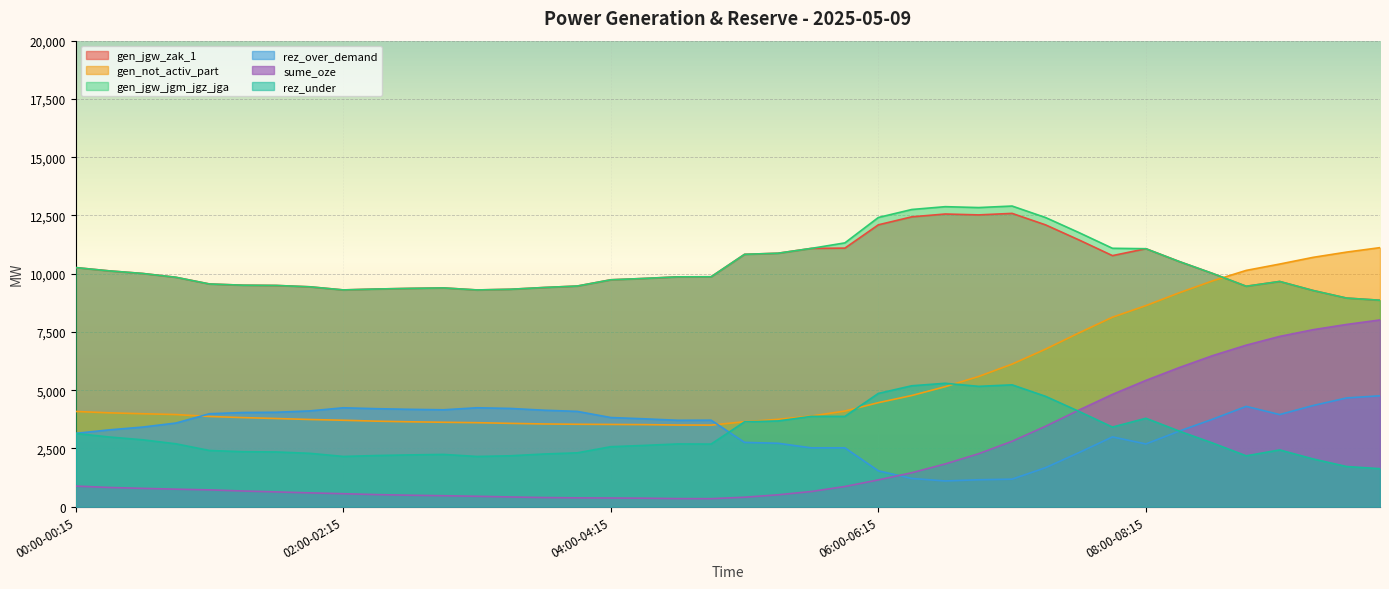

What is the value of the sume_oze point at the 27th from the left?

1833